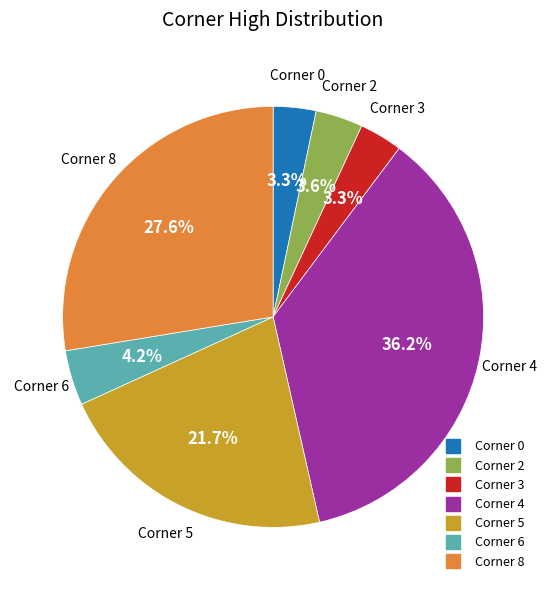

Is there a majority slice in this chart?

No